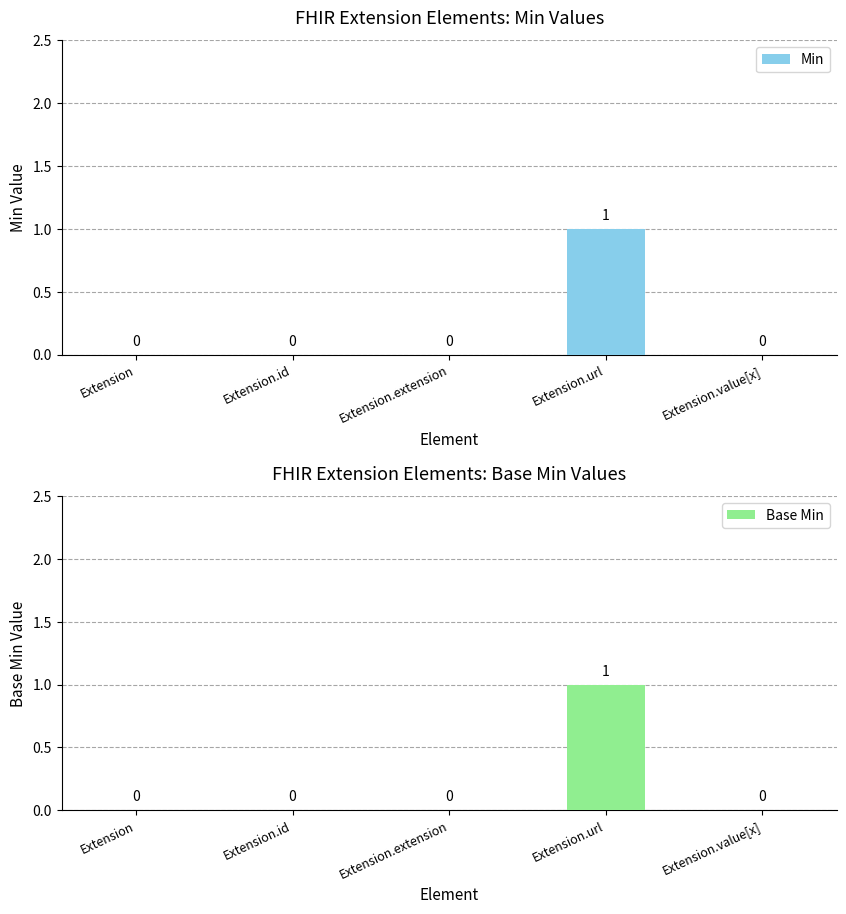

What is the difference between the maximum and second lowest values in the Base Min series?

1